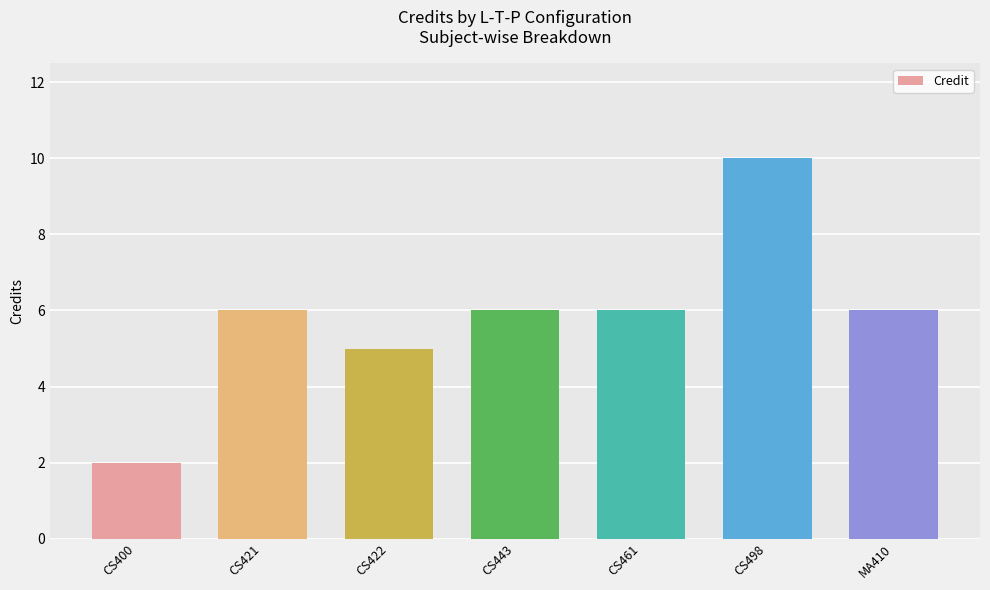

What is the sum of all values?

41